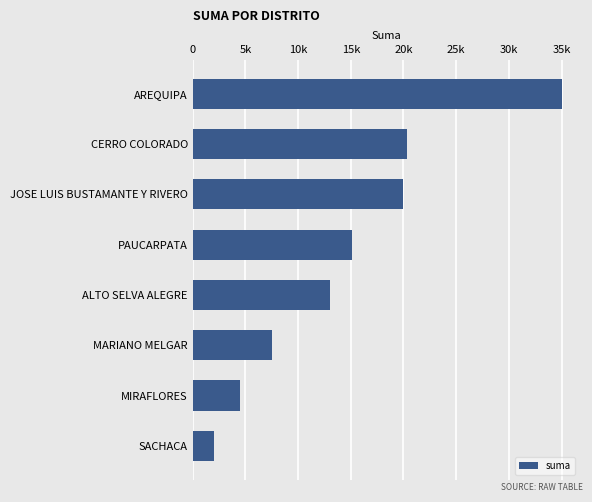

What is the greatest value displayed?

35000.0